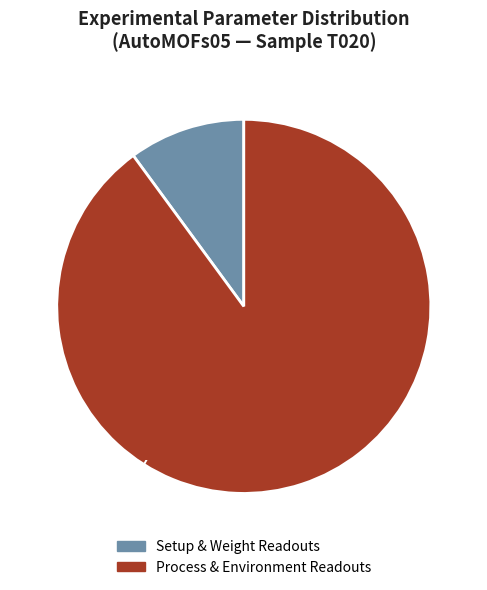

How many segments does this pie chart have?

2